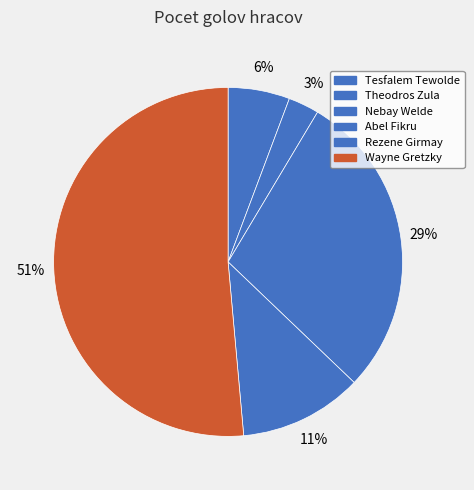

Which slice is the smallest?

Tesfalem Tewolde